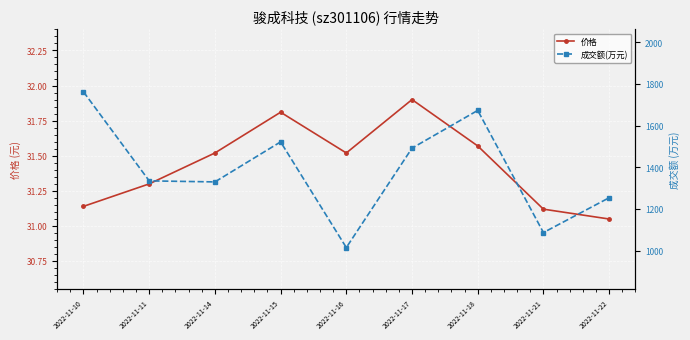

Which category has the highest value in the 价格 series?

2022-11-17